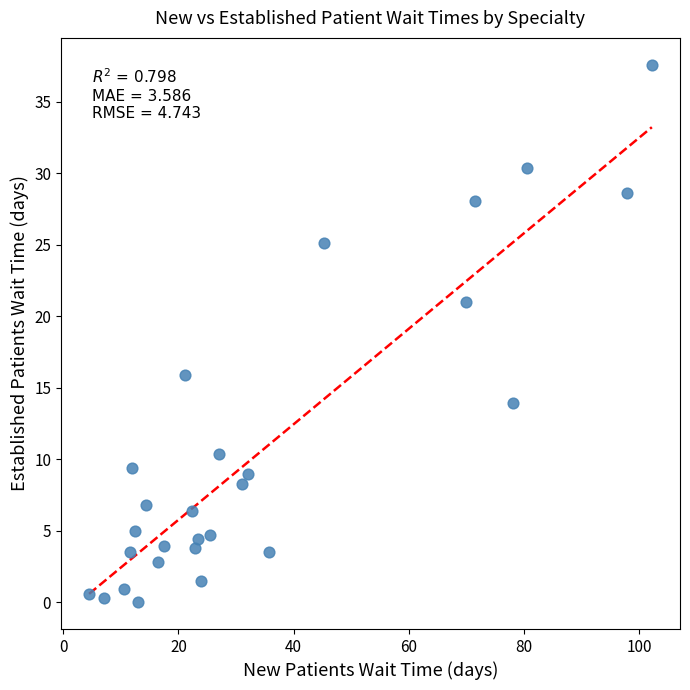

What is the range of X values (max minus min)?

97.7